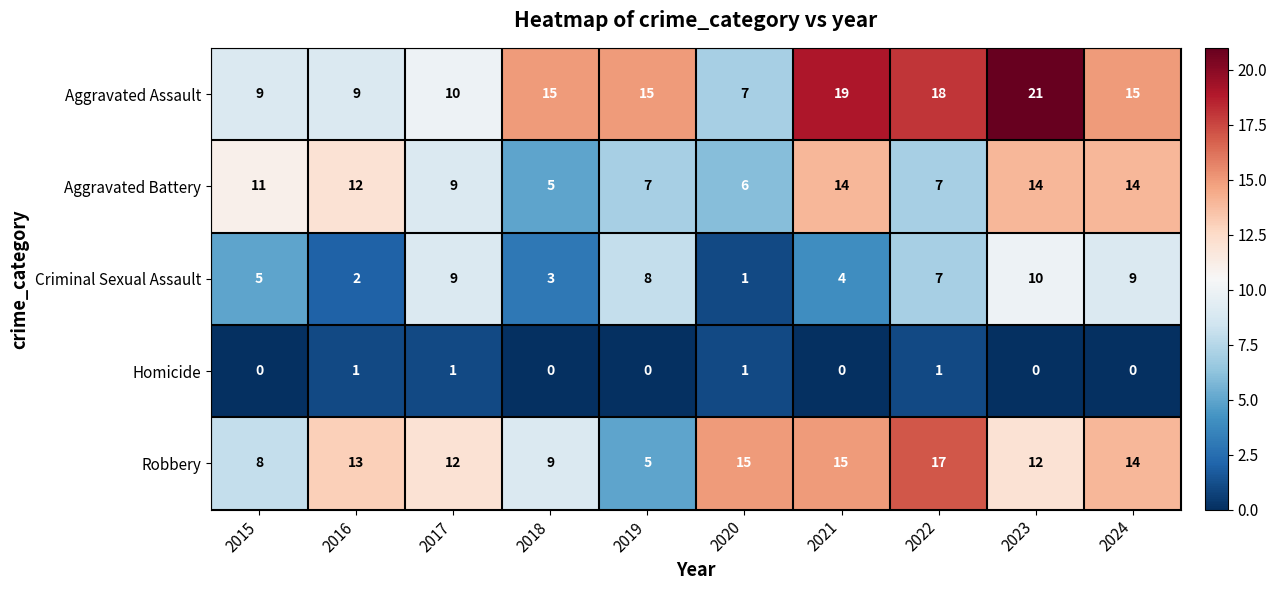

Which series has the widest spread of values?

Aggravated Assault